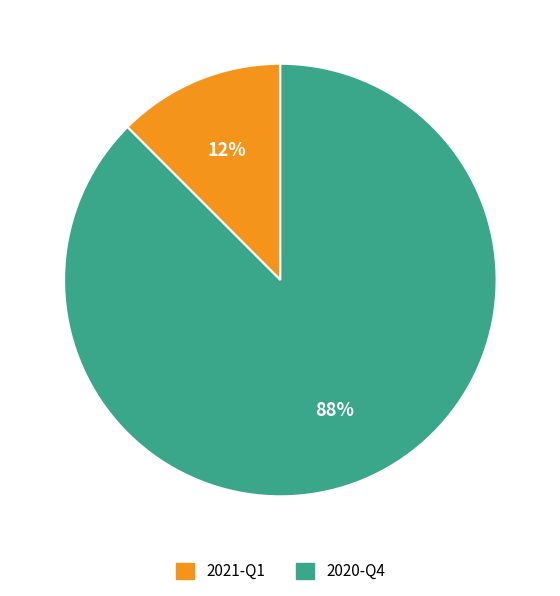

Rank the categories by value from highest to lowest.

2020-Q4, 2021-Q1